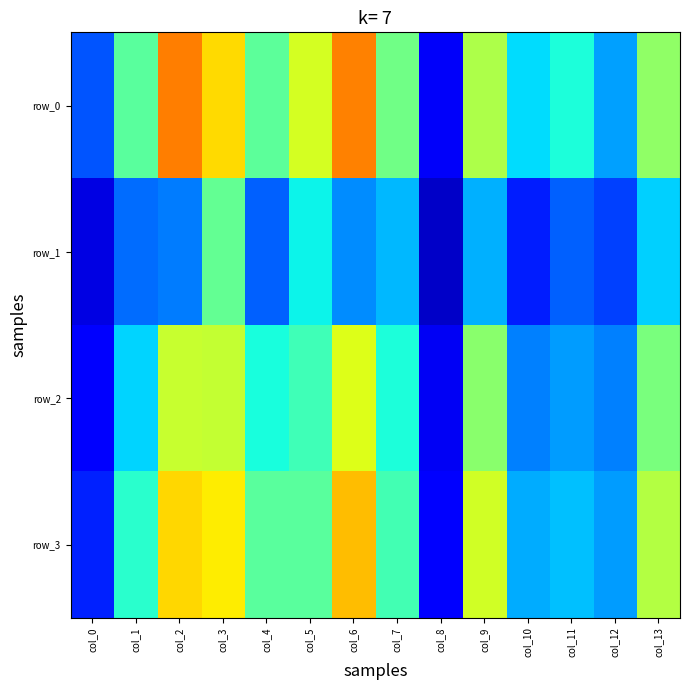

Reading left to right, transcribe all the data shown in this chart.

row_0: 0.2	0.5	0.8	0.7	0.5	0.6	0.8	0.5	0.1	0.6	0.3	0.4	0.3	0.5
row_1: 0.1	0.2	0.2	0.5	0.2	0.4	0.3	0.3	0.1	0.3	0.2	0.2	0.2	0.3
row_2: 0.1	0.3	0.6	0.6	0.4	0.4	0.6	0.4	0.1	0.5	0.3	0.3	0.3	0.5
row_3: 0.2	0.4	0.7	0.7	0.5	0.5	0.7	0.4	0.1	0.6	0.3	0.3	0.3	0.6